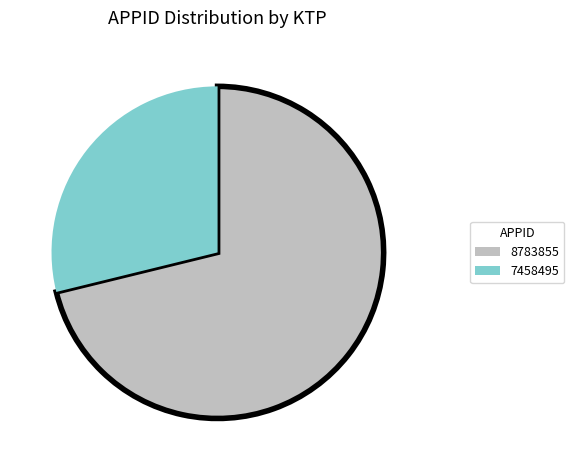

Combined, do 8783855 and 7458495 account for over 50%?

Yes